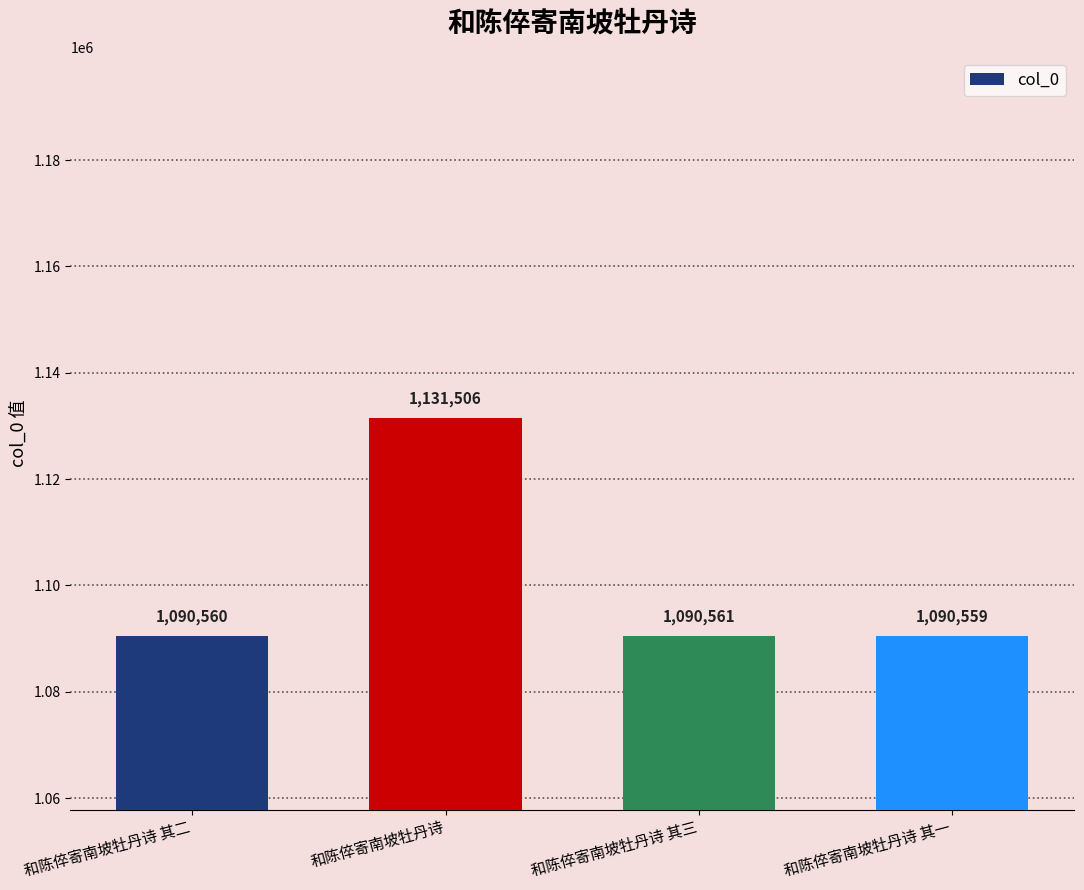

Where is the data nearest to the value 1111032?

和陈倅寄南坡牡丹诗 其三